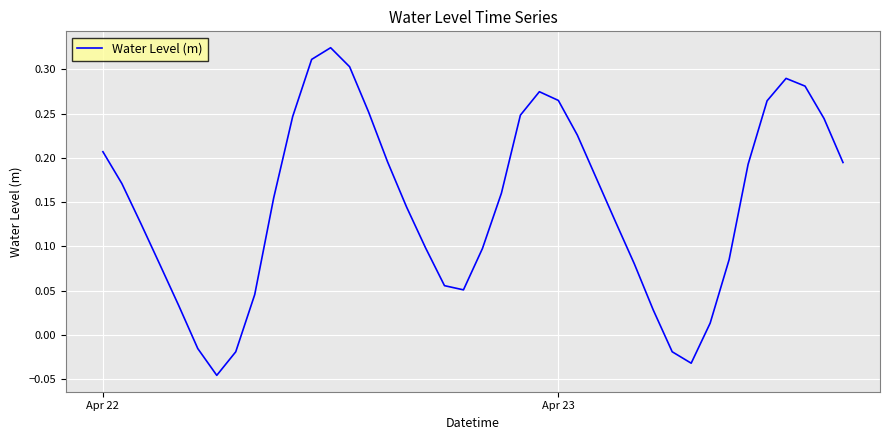

What is the difference between the maximum and minimum values?

0.4